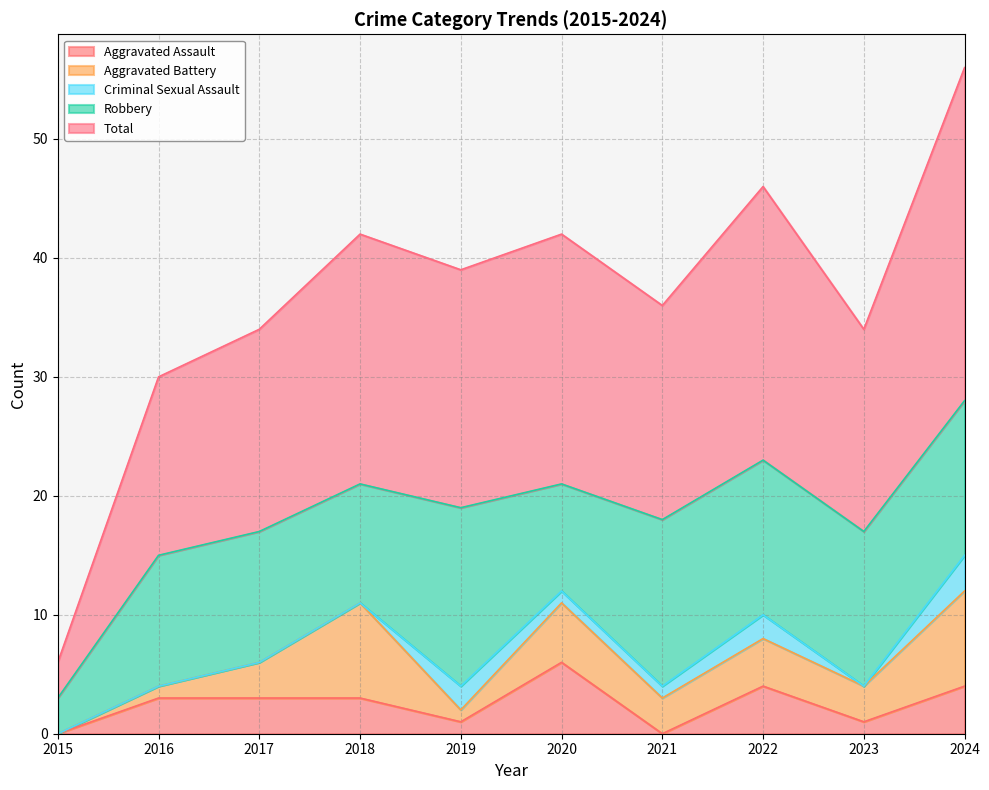

List the series in order of their peak value, highest first.

Total, Robbery, Aggravated Battery, Aggravated Assault, Criminal Sexual Assault